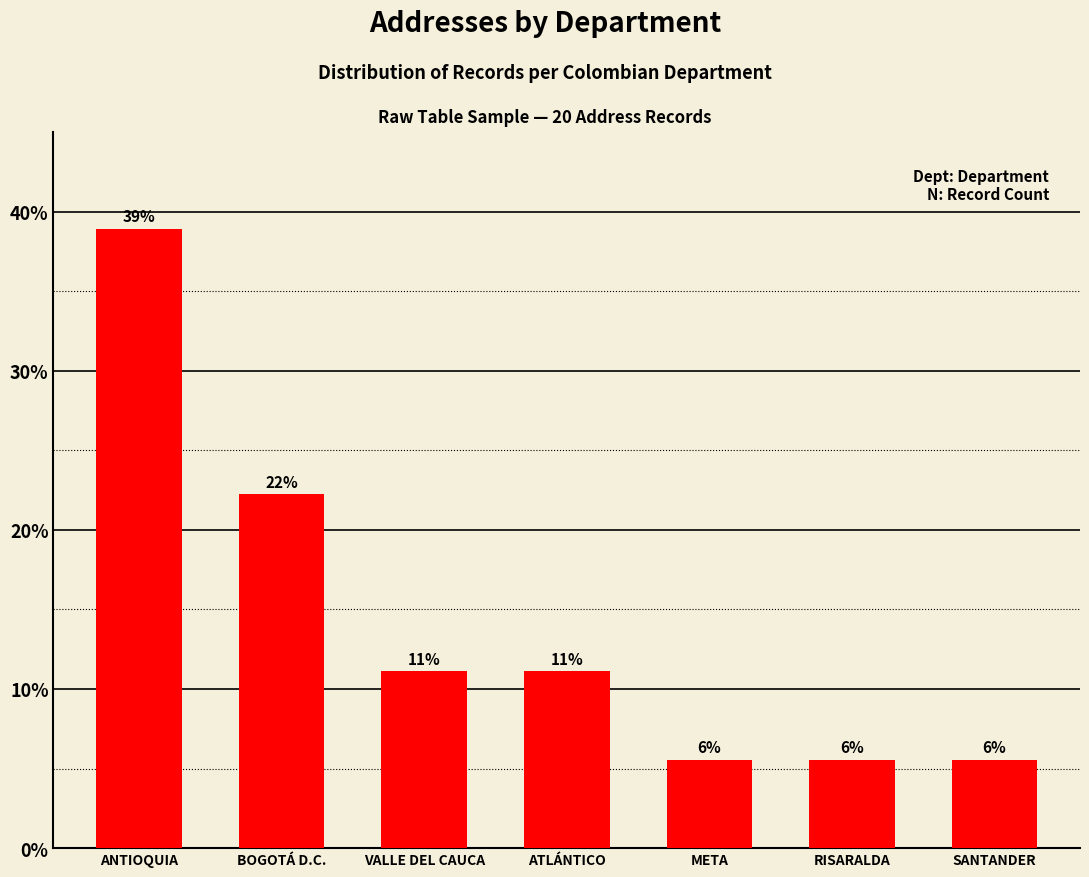

How many bars are there in total?

7